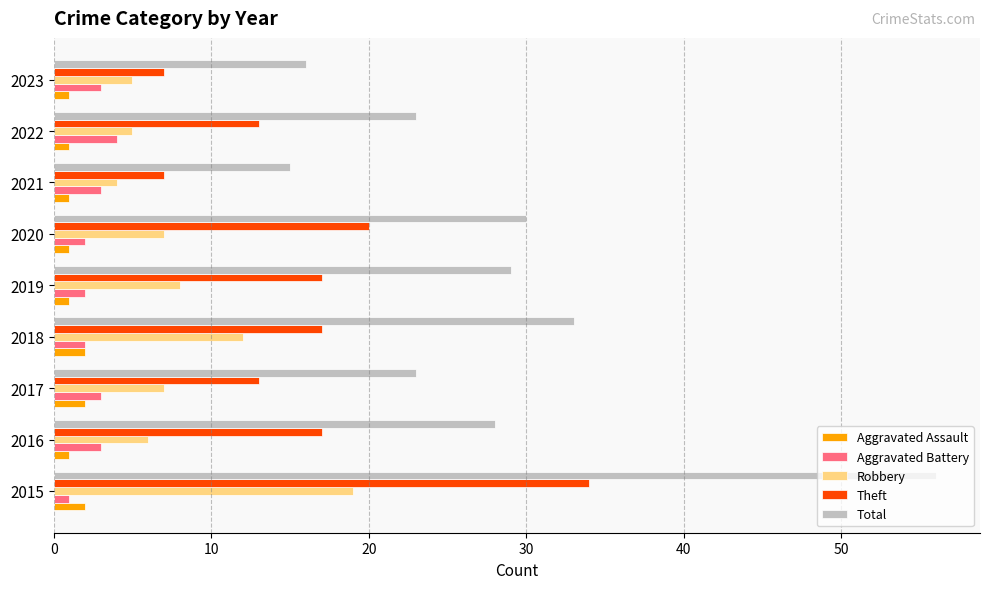

At which label does Total reach its peak?

2015